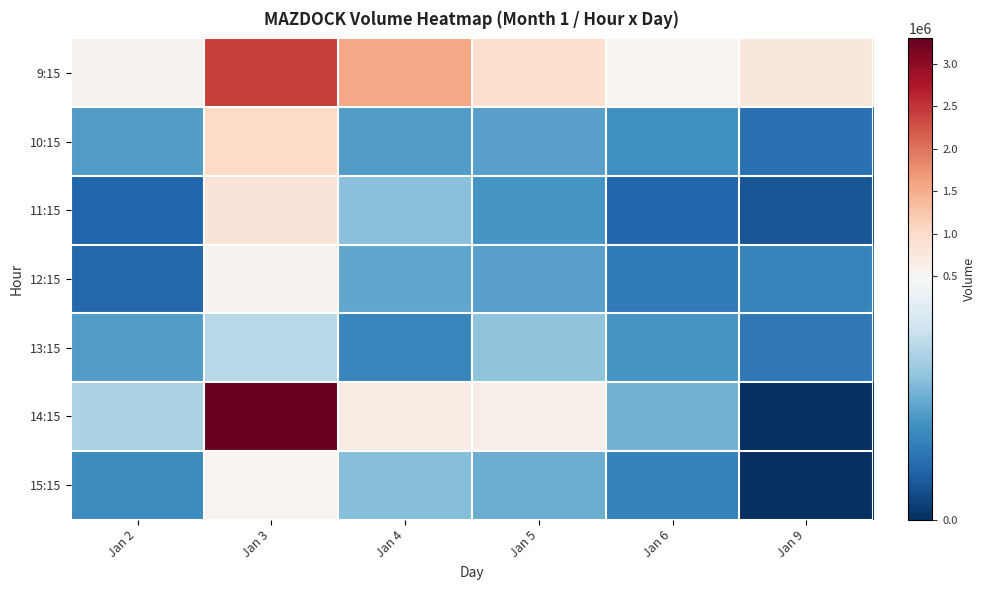

How many series are shown in this chart?

7